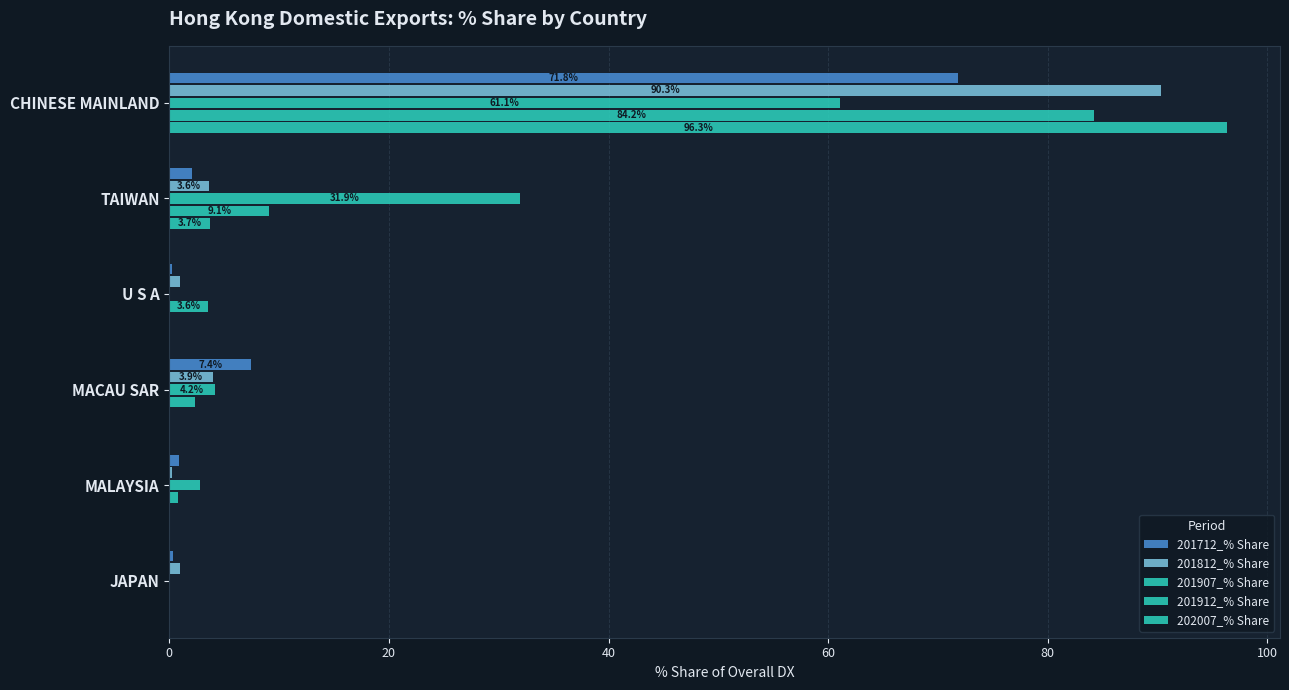

How many data points does each series have?

6